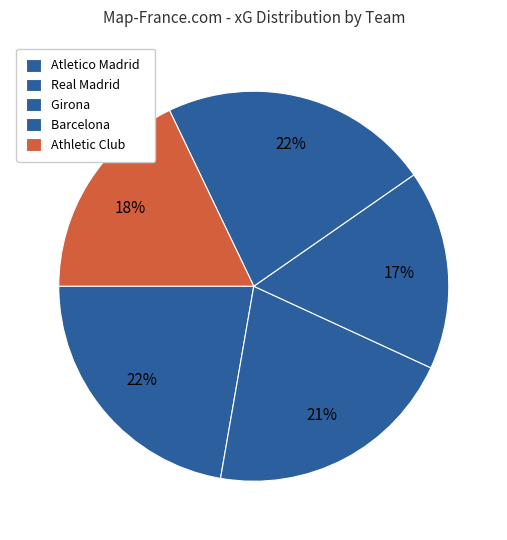

What percentage is the Girona slice, to the nearest percent?

17%